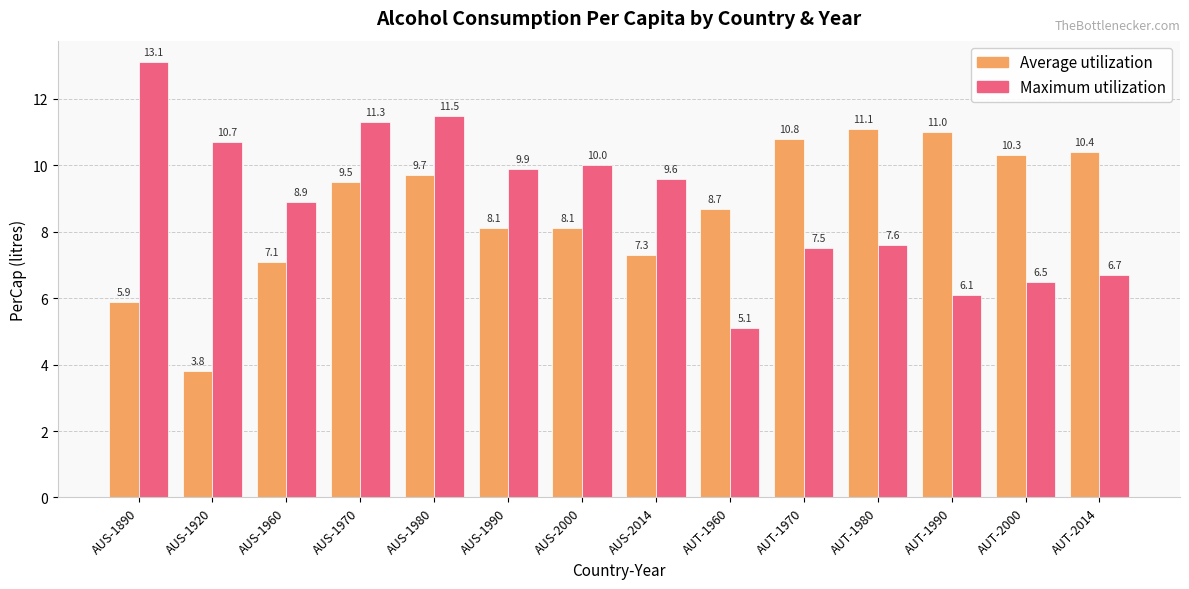

What is the label of the 11th bar from the left?

AUT-1980